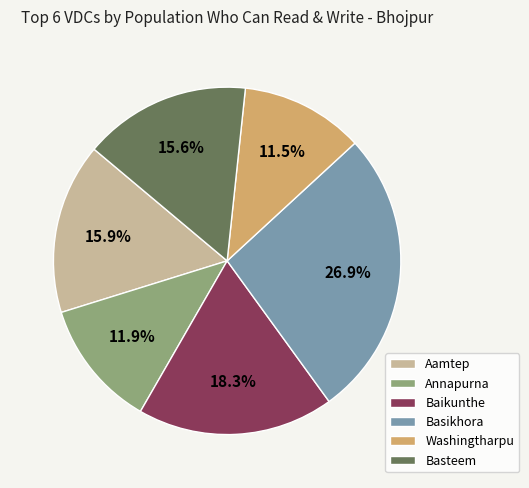

Does Basikhora represent more than half of the total?

No